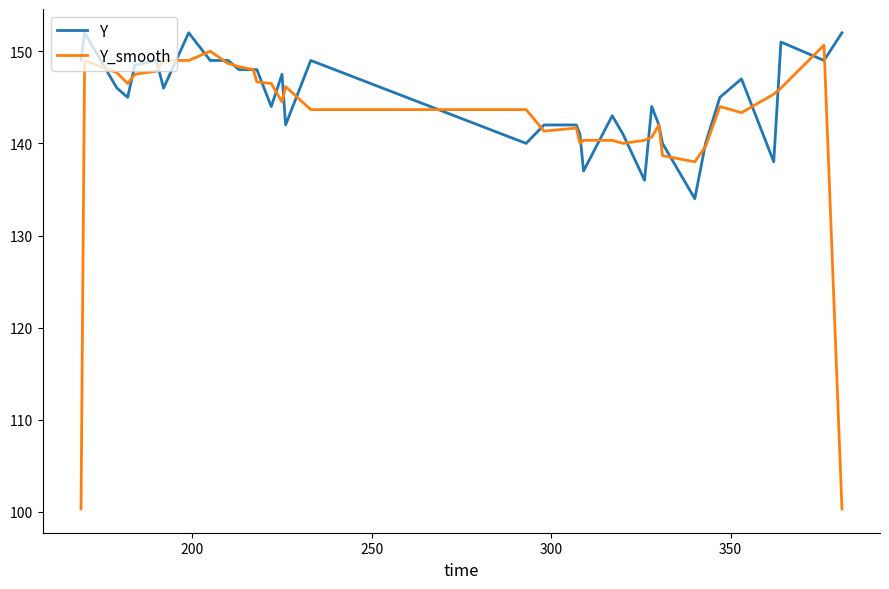

What is the smallest value displayed?

100.3